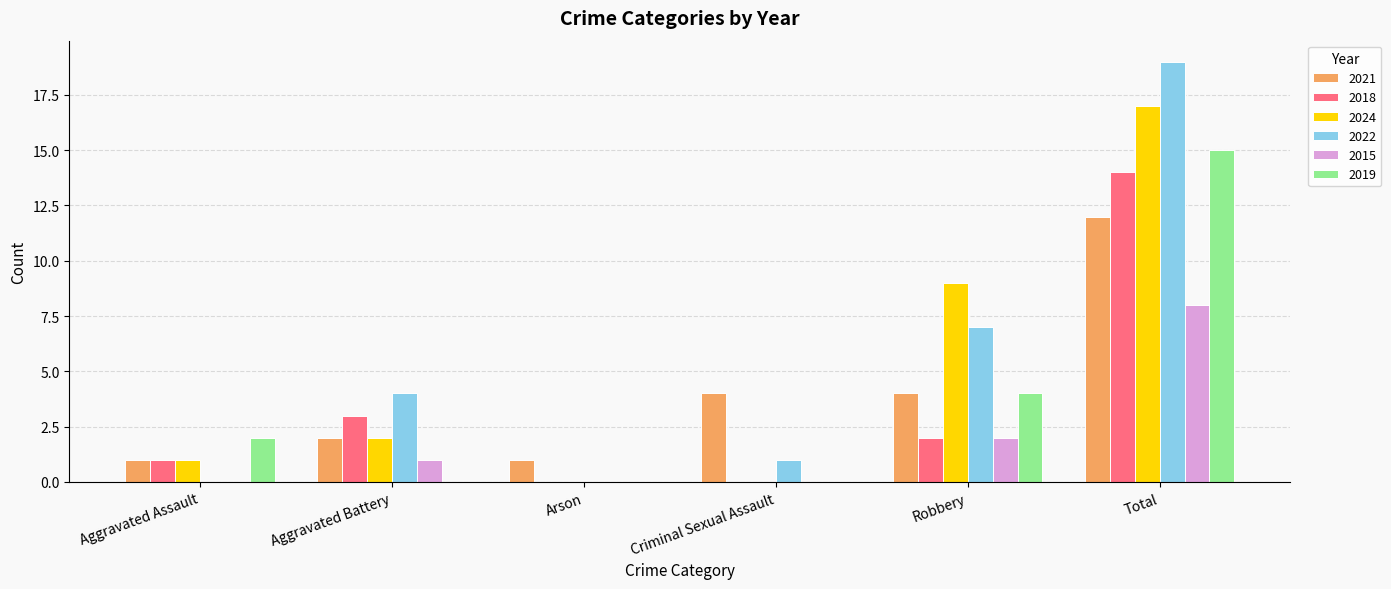

Which series changed the most between Aggravated Assault and Arson?

2019